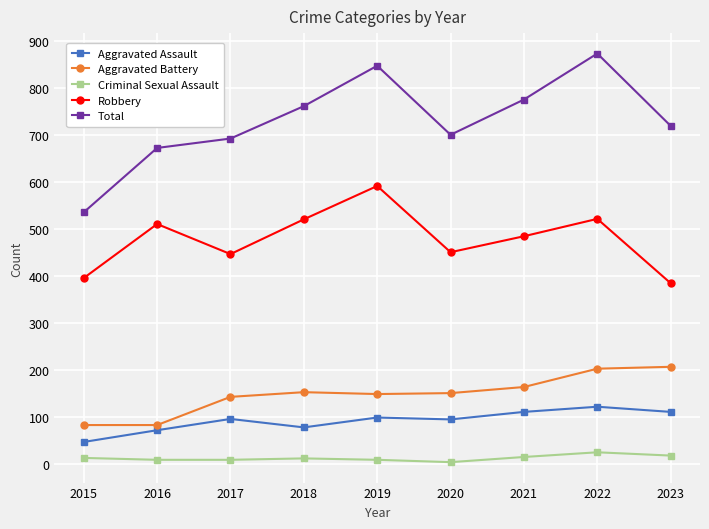

What is the sum of the Robbery values at 2023 and 2019?

975